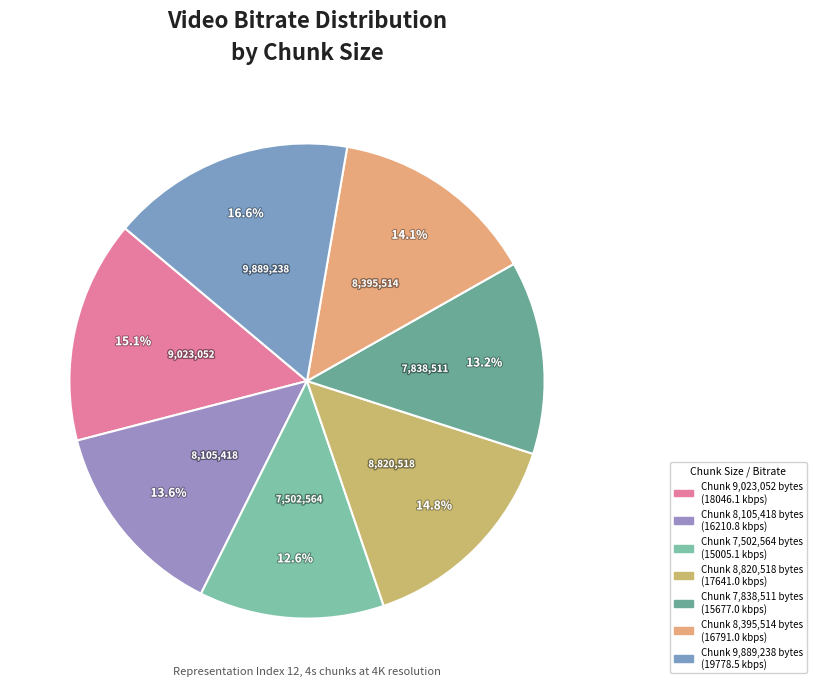

Which category has the biggest portion of the pie?

9889238